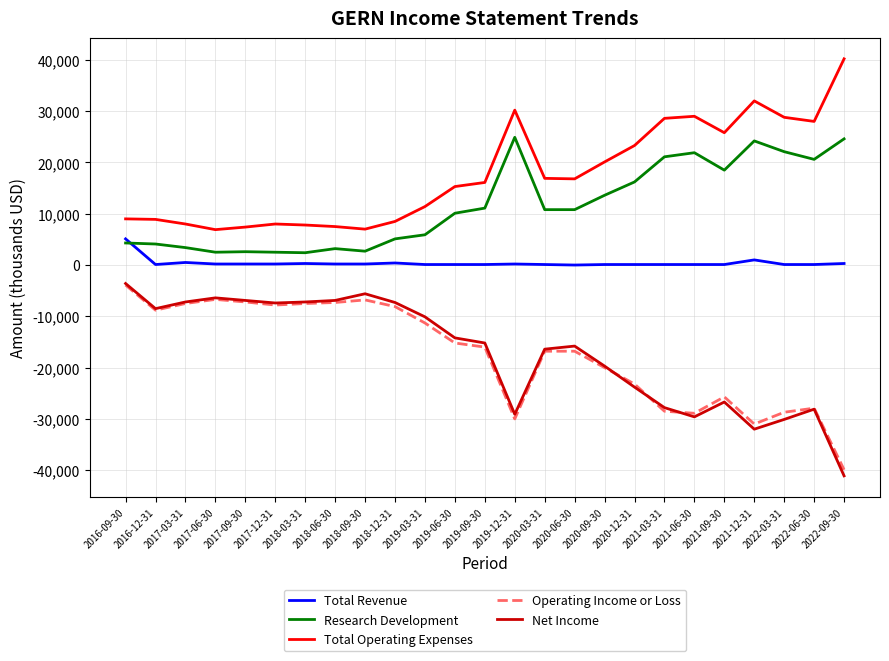

At which category does Net Income reach its first local valley?

2016-12-31